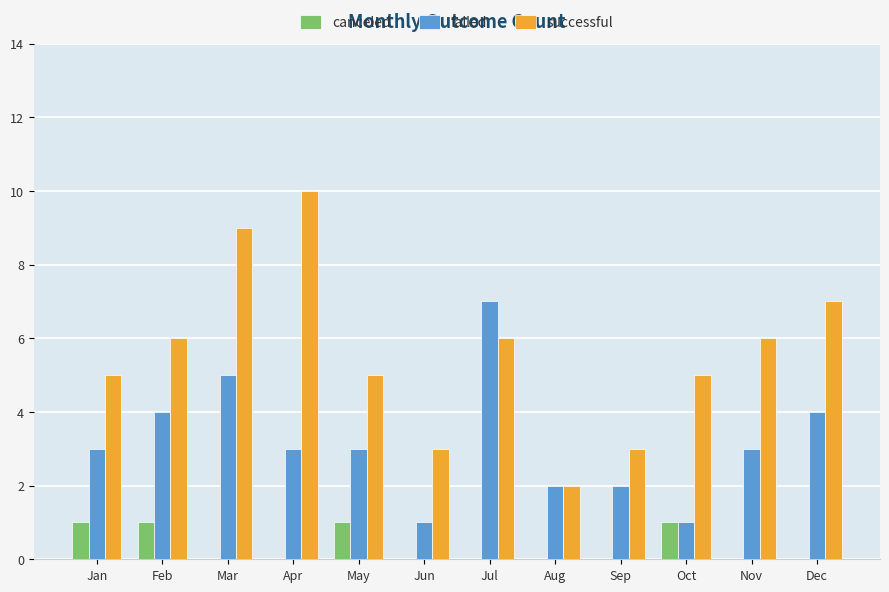

What value does the successful series have at Oct?

5